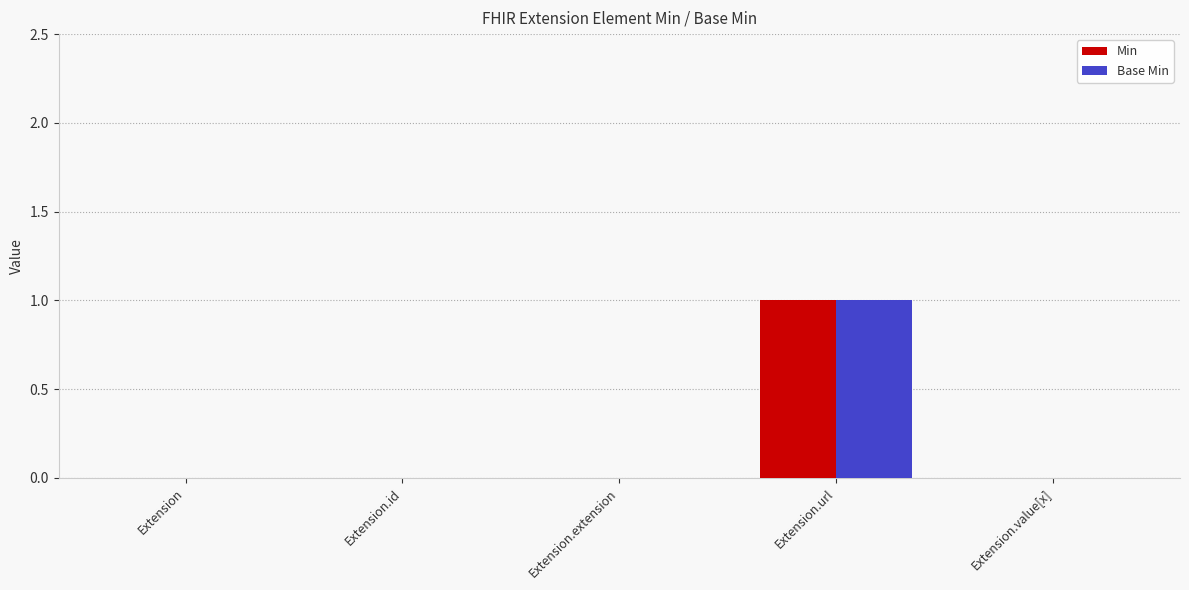

What are all the series names shown in the legend?

Min, Base Min